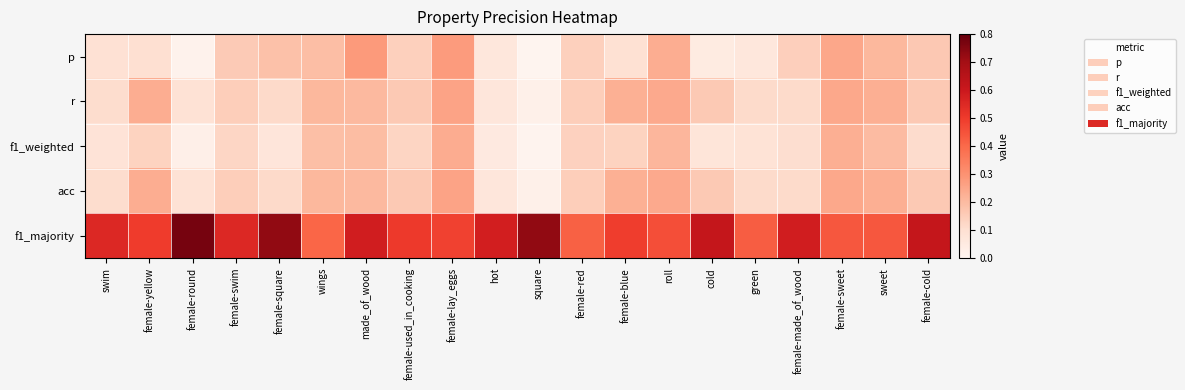

Reading right to left, extract all data points from this chart.

p: female-cold=0.2	sweet=0.2	female-sweet=0.2	female-made_of_wood=0.1	green=0.1	cold=0.0	roll=0.2	female-blue=0.1	female-red=0.1	square=0.0	hot=0.1	female-lay_eggs=0.3	female-used_in_cooking=0.1	made_of_wood=0.3	wings=0.2	female-square=0.2	female-swim=0.2	female-round=0.0	female-yellow=0.1	swim=0.1
r: female-cold=0.2	sweet=0.2	female-sweet=0.2	female-made_of_wood=0.1	green=0.1	cold=0.2	roll=0.2	female-blue=0.2	female-red=0.1	square=0.0	hot=0.1	female-lay_eggs=0.3	female-used_in_cooking=0.2	made_of_wood=0.2	wings=0.2	female-square=0.1	female-swim=0.1	female-round=0.1	female-yellow=0.2	swim=0.1
f1_weighted: female-cold=0.1	sweet=0.2	female-sweet=0.2	female-made_of_wood=0.1	green=0.1	cold=0.1	roll=0.2	female-blue=0.1	female-red=0.1	square=0.0	hot=0.1	female-lay_eggs=0.2	female-used_in_cooking=0.1	made_of_wood=0.2	wings=0.2	female-square=0.1	female-swim=0.1	female-round=0.0	female-yellow=0.1	swim=0.1
acc: female-cold=0.2	sweet=0.2	female-sweet=0.2	female-made_of_wood=0.1	green=0.1	cold=0.2	roll=0.2	female-blue=0.2	female-red=0.1	square=0.0	hot=0.1	female-lay_eggs=0.3	female-used_in_cooking=0.2	made_of_wood=0.2	wings=0.2	female-square=0.1	female-swim=0.1	female-round=0.1	female-yellow=0.2	swim=0.1
f1_majority: female-cold=0.6	sweet=0.4	female-sweet=0.4	female-made_of_wood=0.6	green=0.4	cold=0.6	roll=0.5	female-blue=0.5	female-red=0.4	square=0.7	hot=0.6	female-lay_eggs=0.5	female-used_in_cooking=0.5	made_of_wood=0.6	wings=0.4	female-square=0.7	female-swim=0.6	female-round=0.8	female-yellow=0.5	swim=0.6